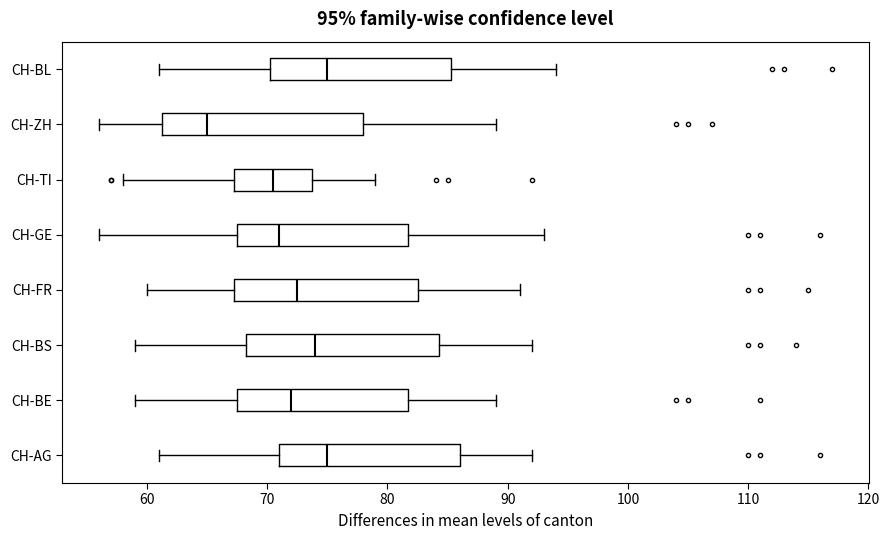

Which box's median line is the furthest to the left?

CH-ZH